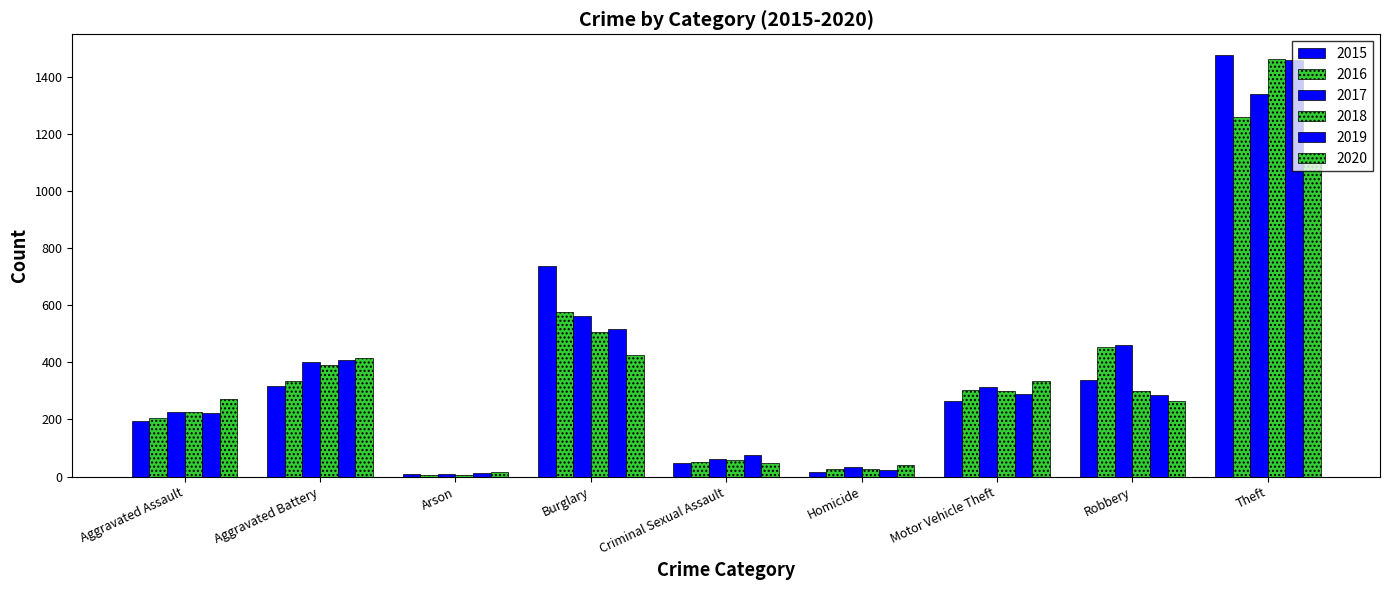

Reading left to right, transcribe all the data shown in this chart.

2015: 194	316	9	738	46	15	263	337	1474
2016: 206	336	7	576	50	26	304	454	1259
2017: 225	400	10	562	62	33	312	460	1339
2018: 225	389	7	506	59	25	298	301	1461
2019: 223	407	12	517	77	22	290	287	1459
2020: 273	416	17	425	48	41	333	263	1120